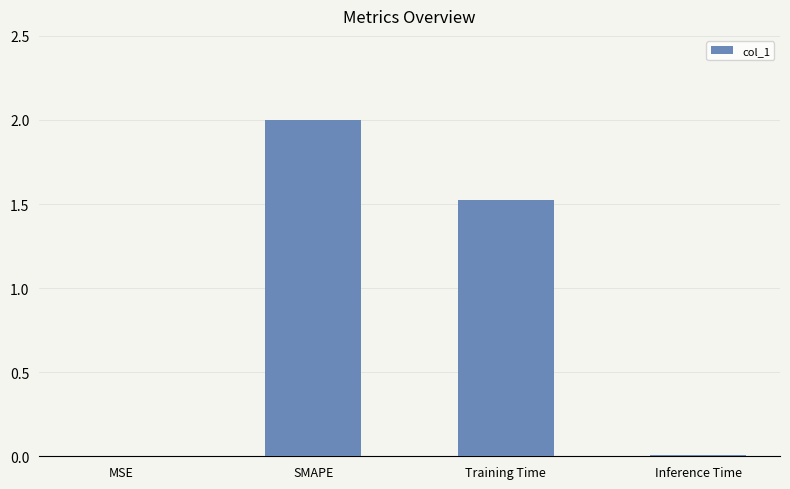

Is it true that the value at SMAPE is 0.7?

False